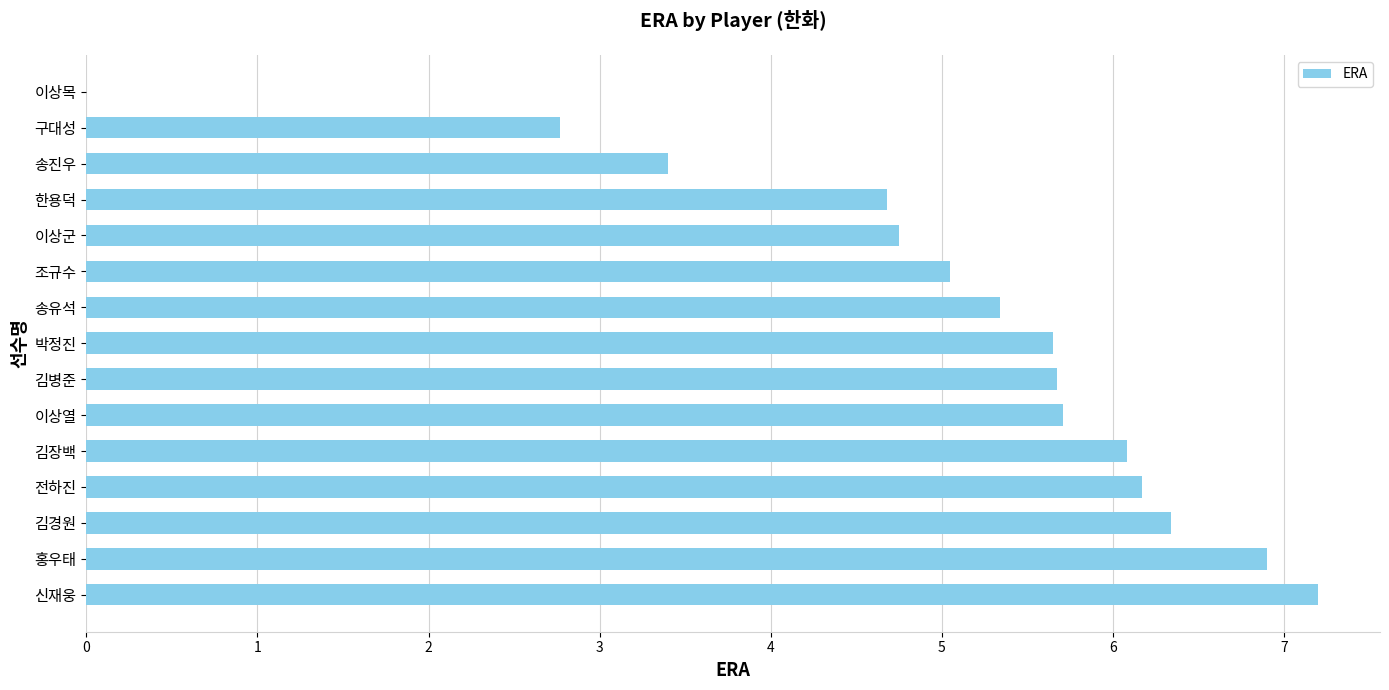

Where is the data nearest to the value 3?

구대성